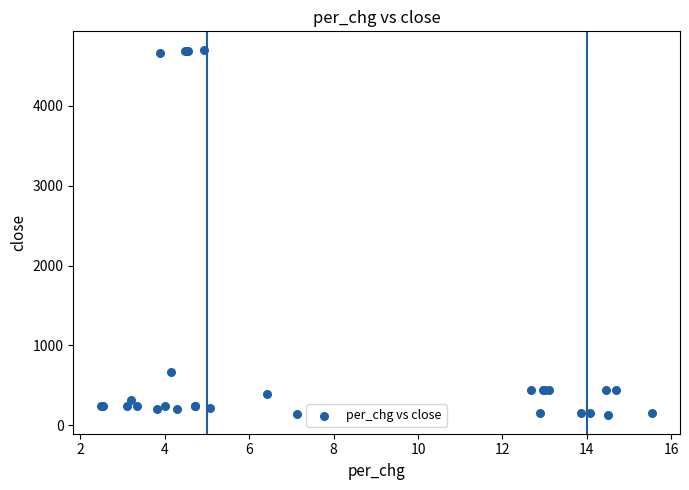

What Y value in the scatter plot is closest to 2414?

668.6